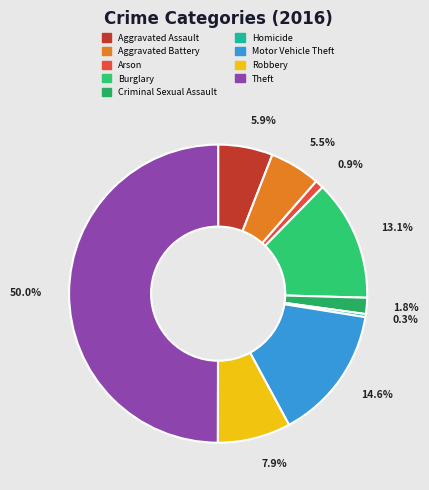

To the nearest percent, what percentage of the pie is Arson?

1%